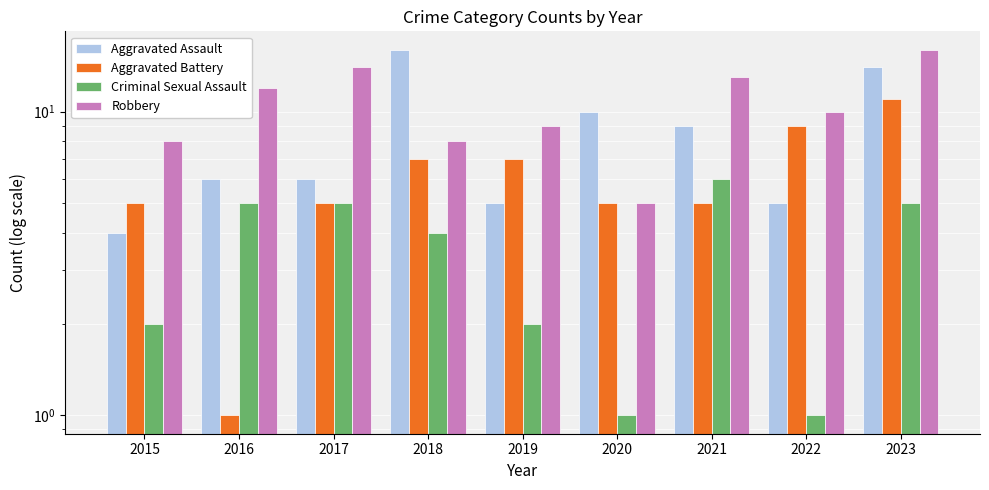

What is the value of the Aggravated Battery bar at the 2nd from the left?

1